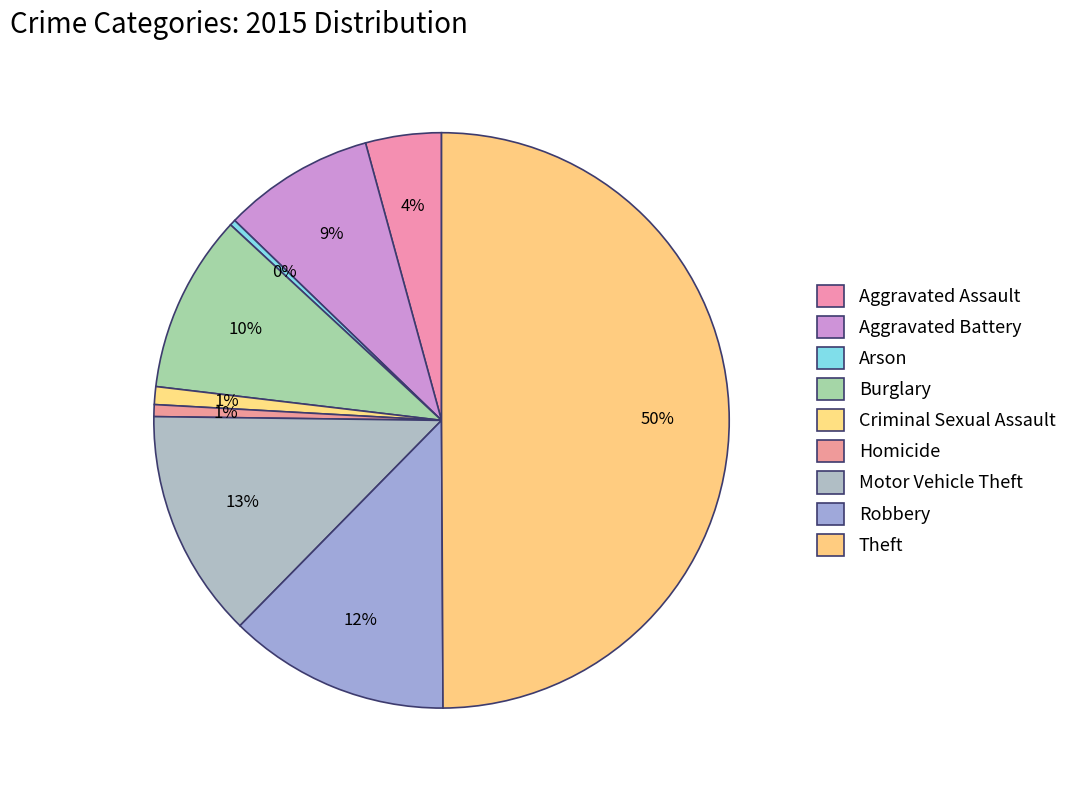

How many slices are in this pie chart?

9